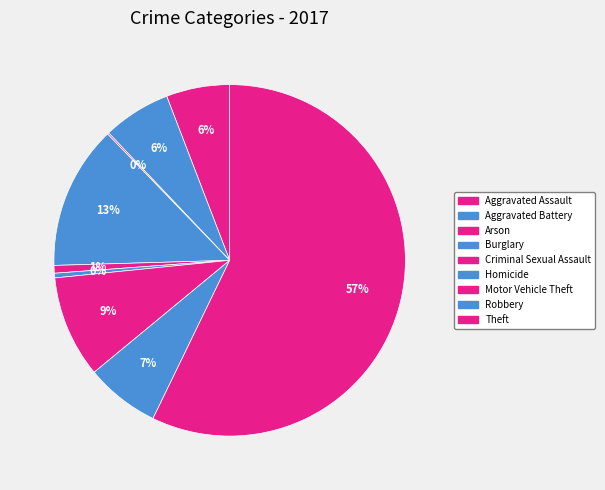

How much of the chart is everything except Burglary?

86.8%